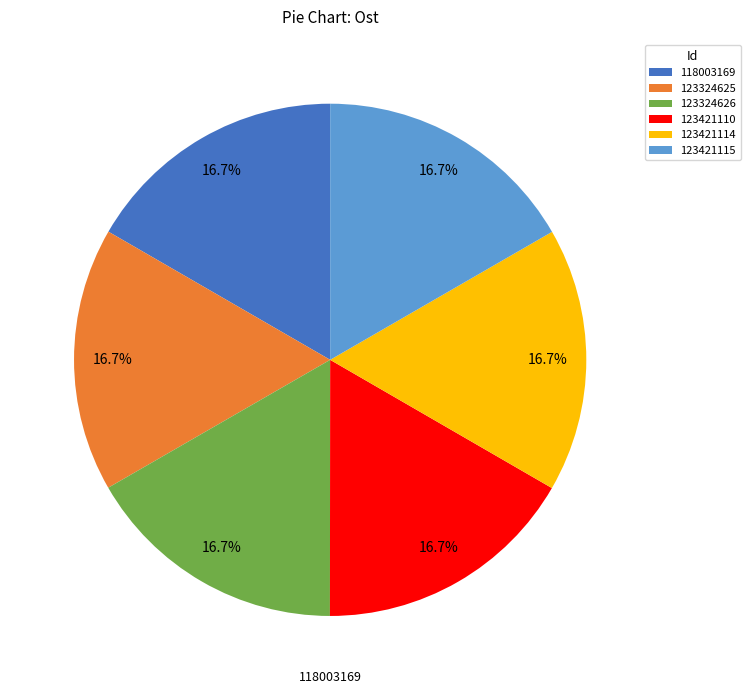

Is it true that 123421115 is 17% of the pie?

True